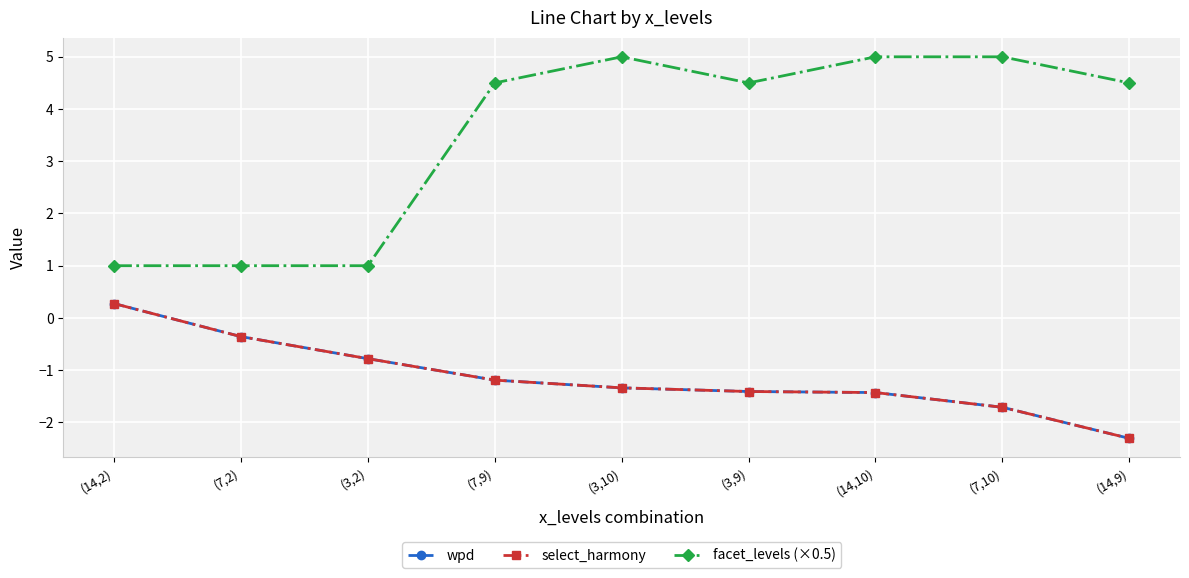

The wpd series shows 0.3 at (14,2). True or false?

True